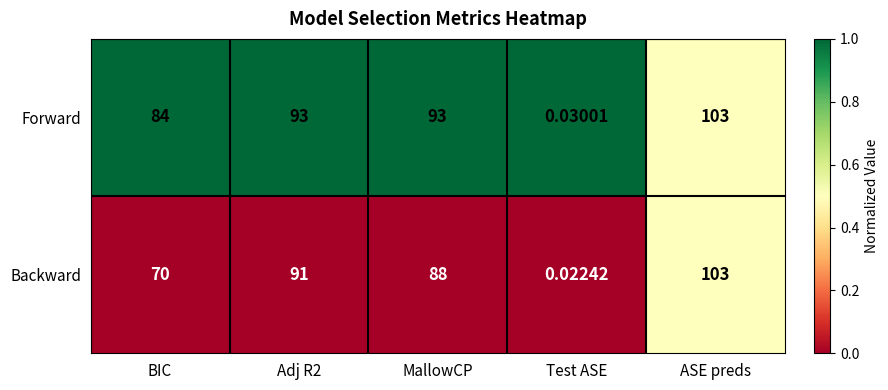

Which series changed the most between Test ASE and ASE preds?

Backward